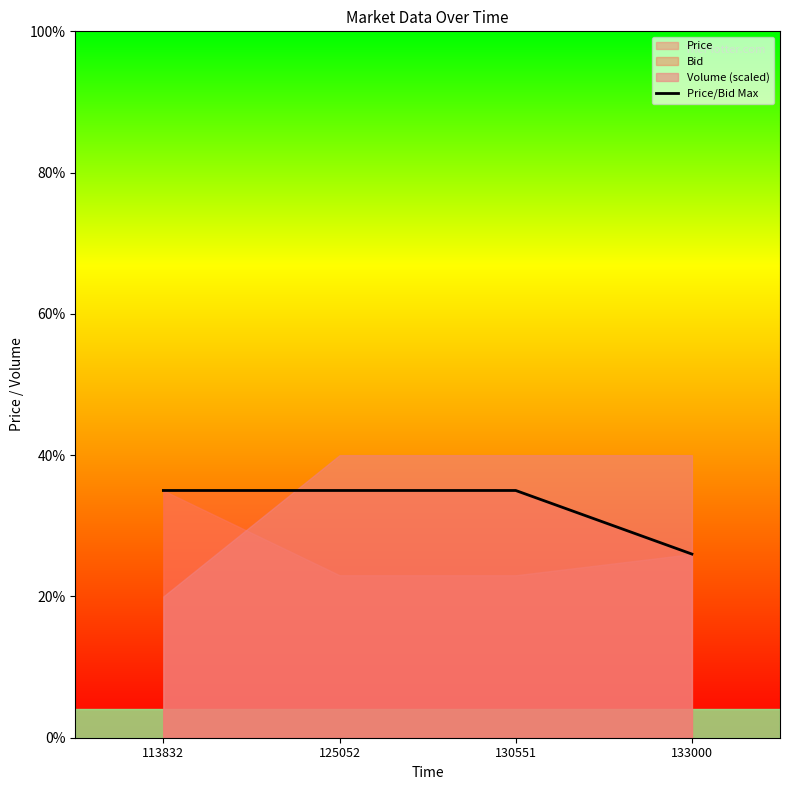

Does the chart display data point markers on the line(s)?

No